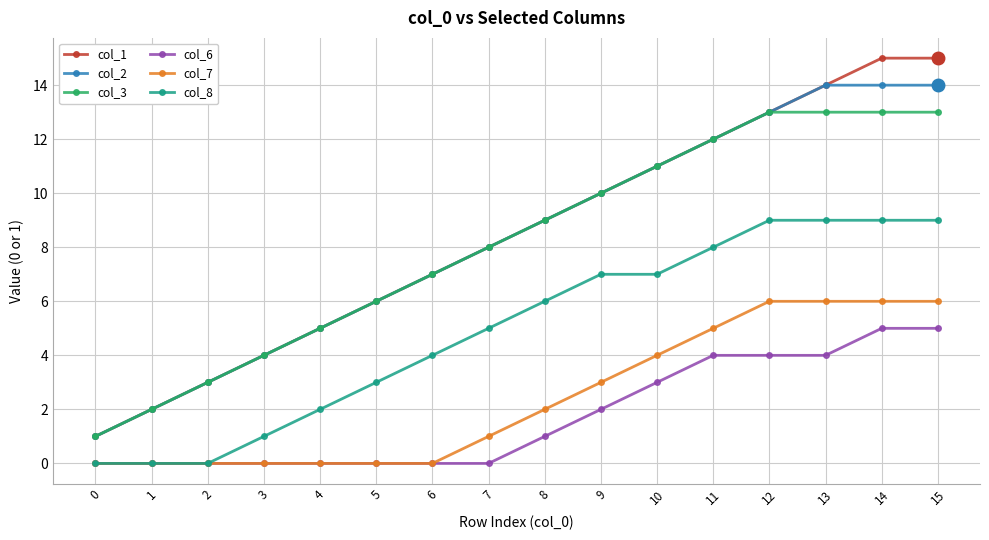

True or false: col_3 and col_8 cross at least once.

False